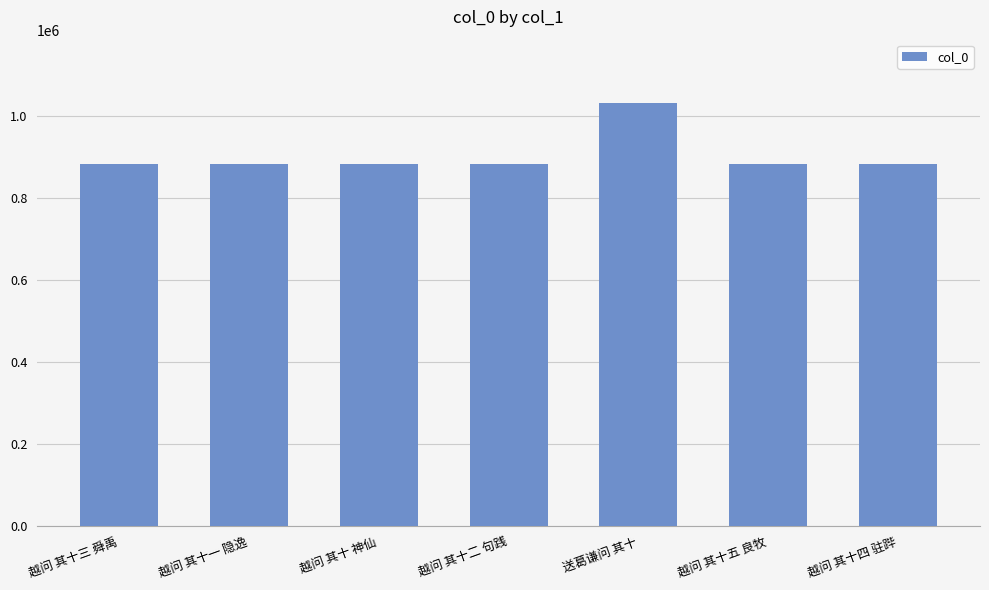

What is the change in value from 越问 其十二 句践 to 越问 其十五 良牧?

+3